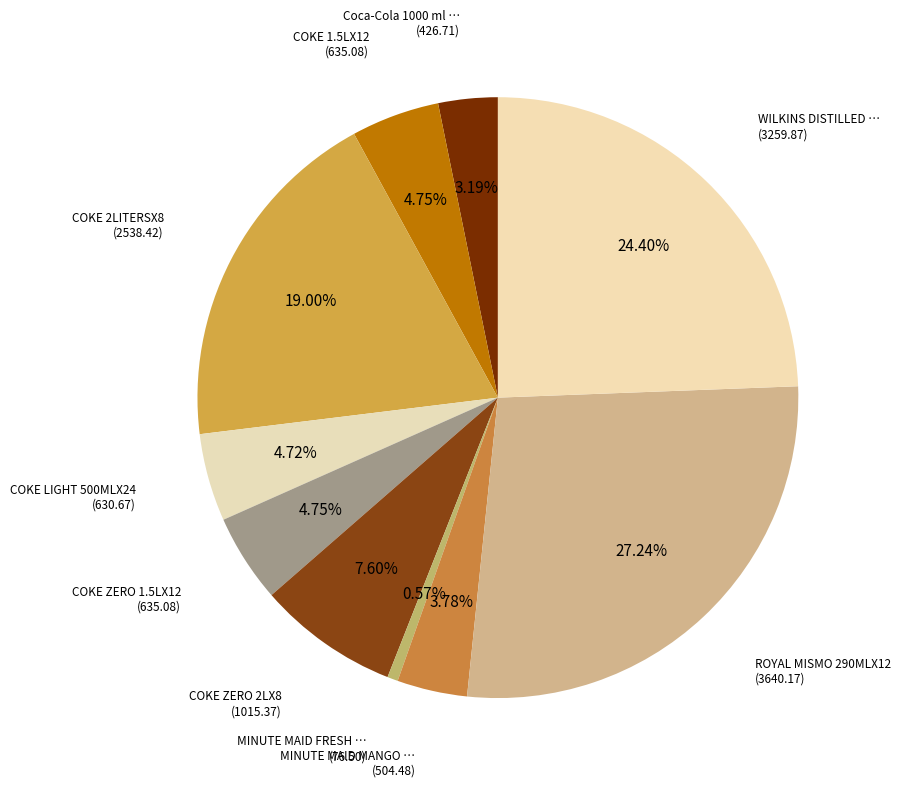

Rank the categories by value from highest to lowest.

ROYAL MISMO 290MLX12, WILKINS DISTILLED WATER 6L+1LX3, COKE 2LITERSX8, COKE ZERO 2LX8, COKE 1.5LX12, COKE ZERO 1.5LX12, COKE LIGHT 500MLX24, MINUTE MAID MANGO ORANGE 330MLX24, Coca-Cola 1000 ml NR x 12, MINUTE MAID FRESH MANGO 200MLX10